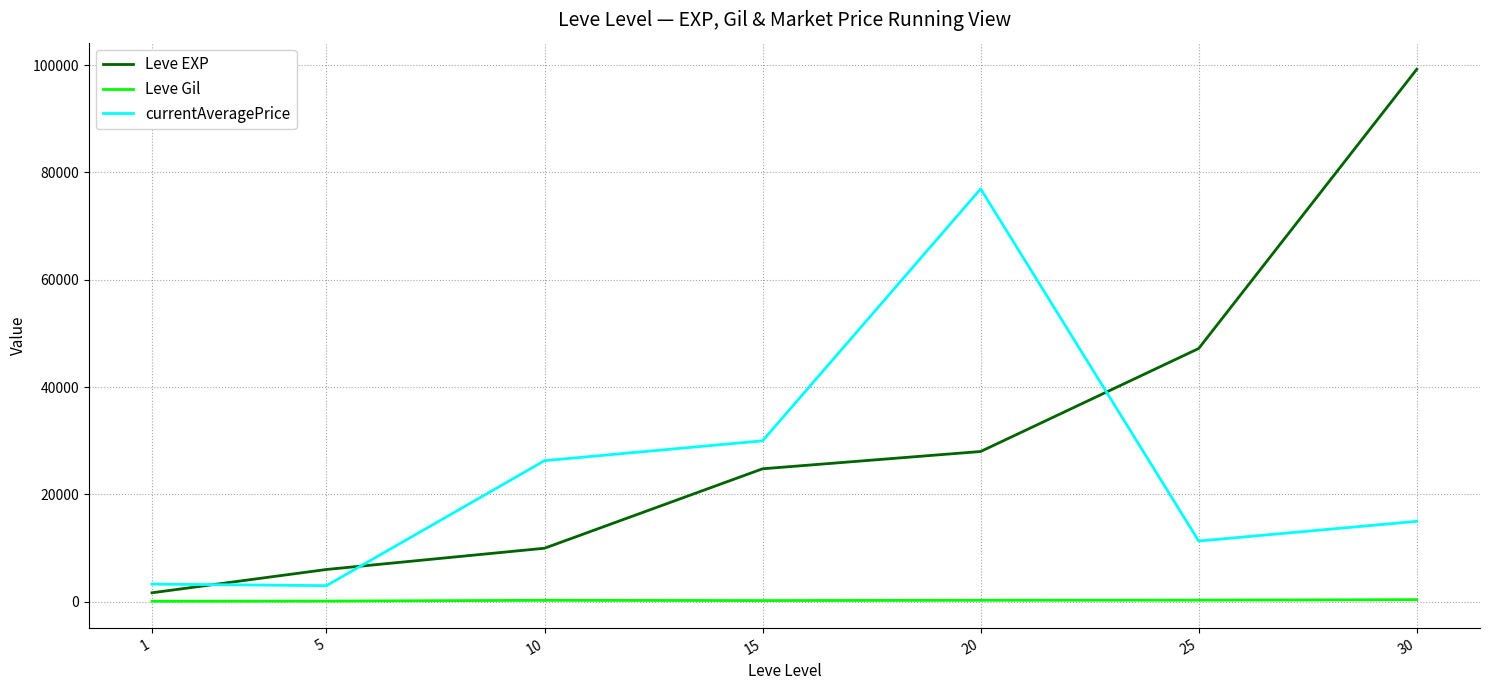

Which label corresponds to the largest value in the chart?

30